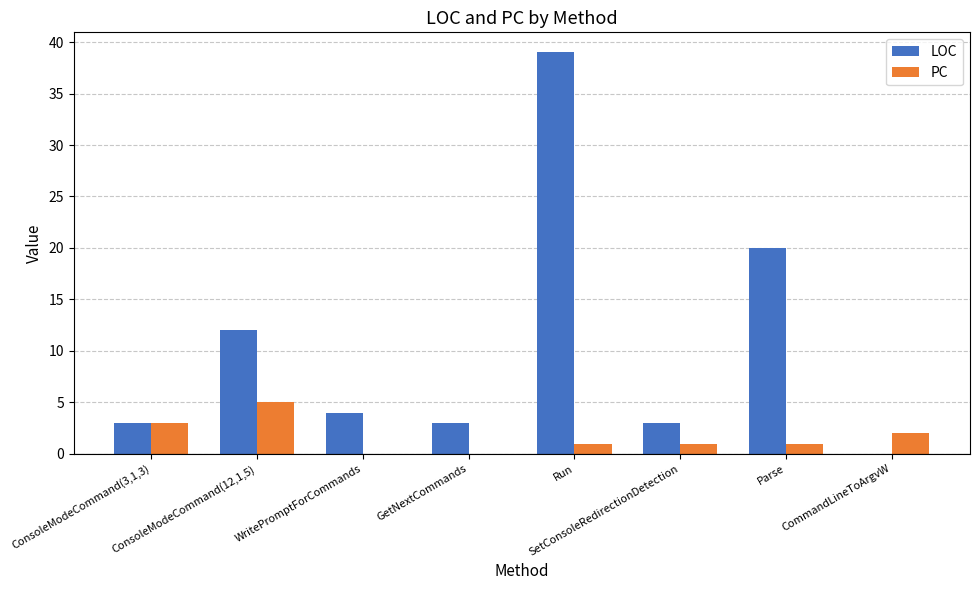

What is the sum of the LOC values at GetNextCommands and CommandLineToArgvW?

3